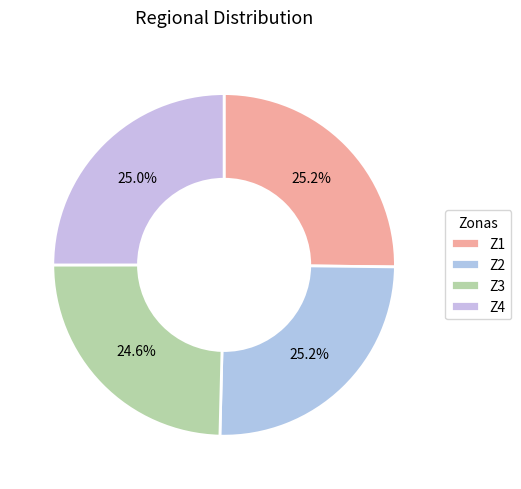

To the nearest percent, what percentage of the pie is Z4?

25%